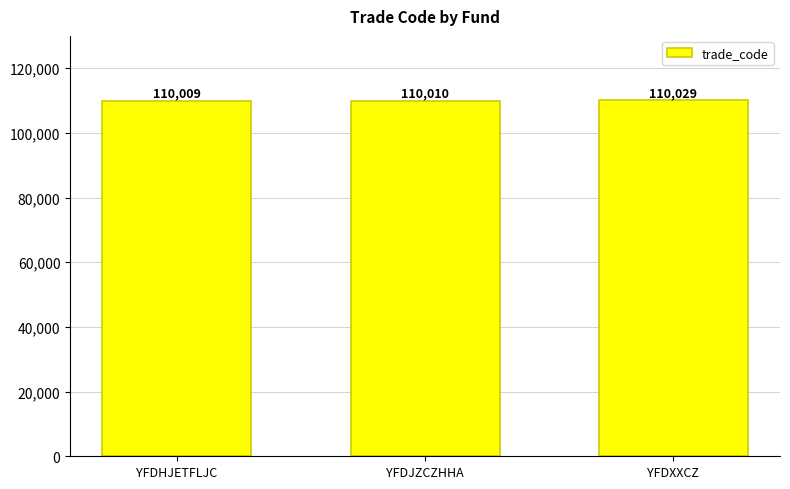

Reading left to right, transcribe all the data shown in this chart.

YFDHJETFLJC=110009	YFDJZCZHHA=110010	YFDXXCZ=110029